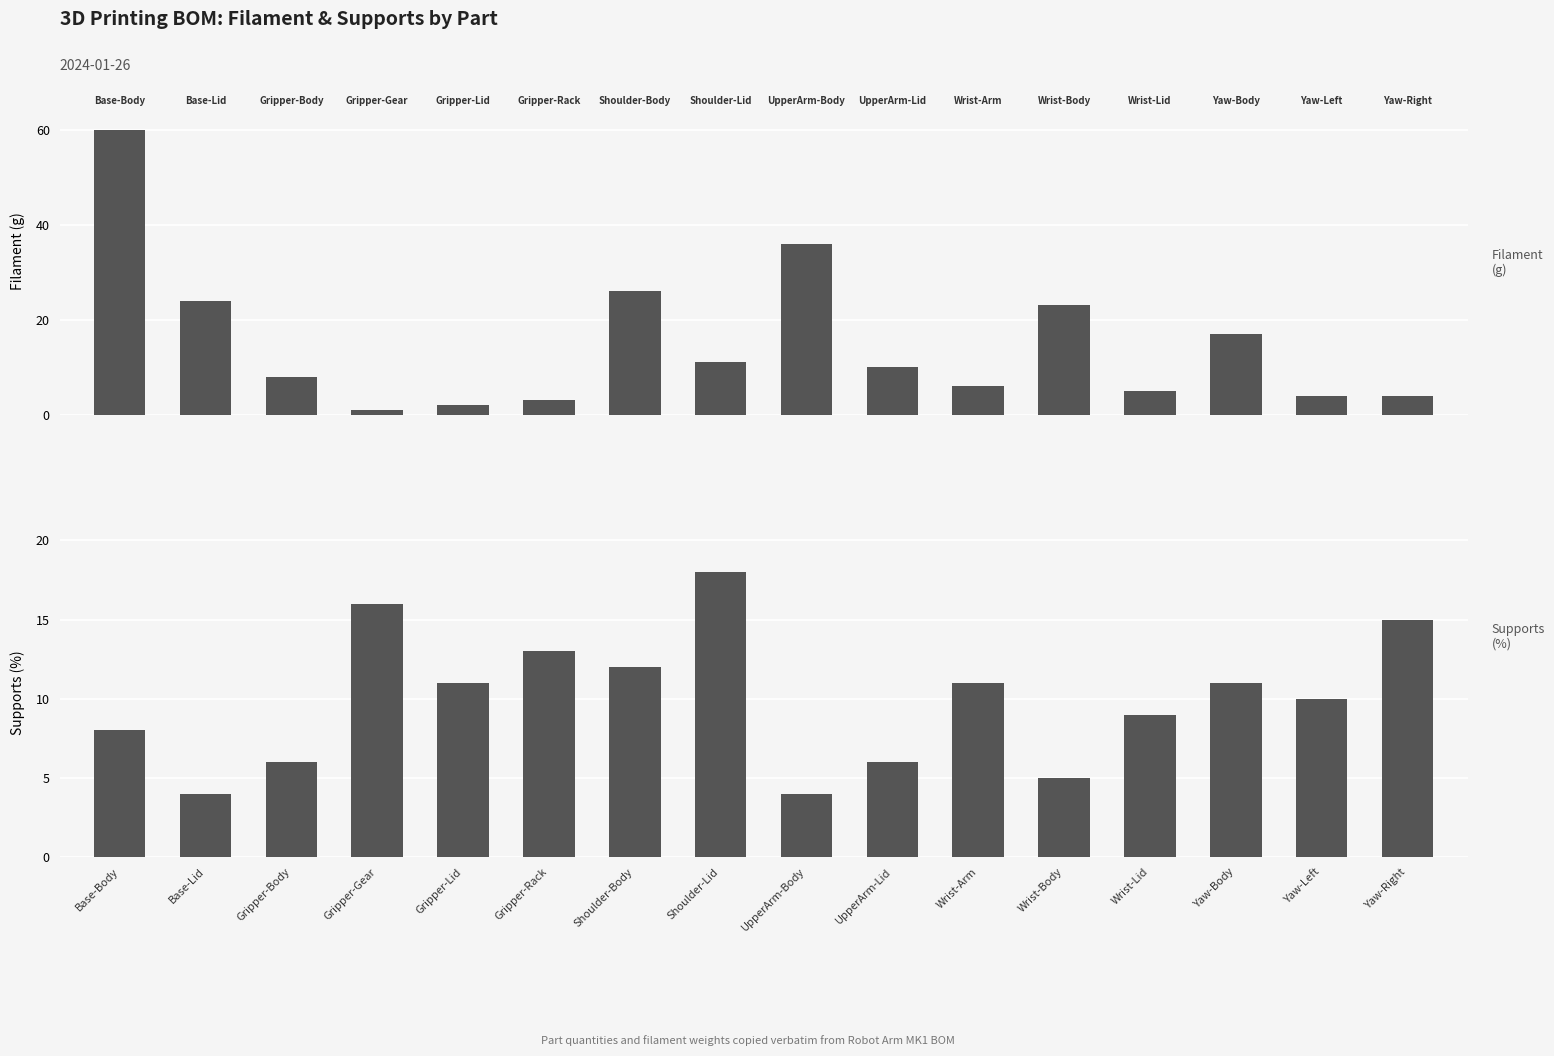

Between Wrist-Lid and Shoulder-Lid, which is larger?

Shoulder-Lid